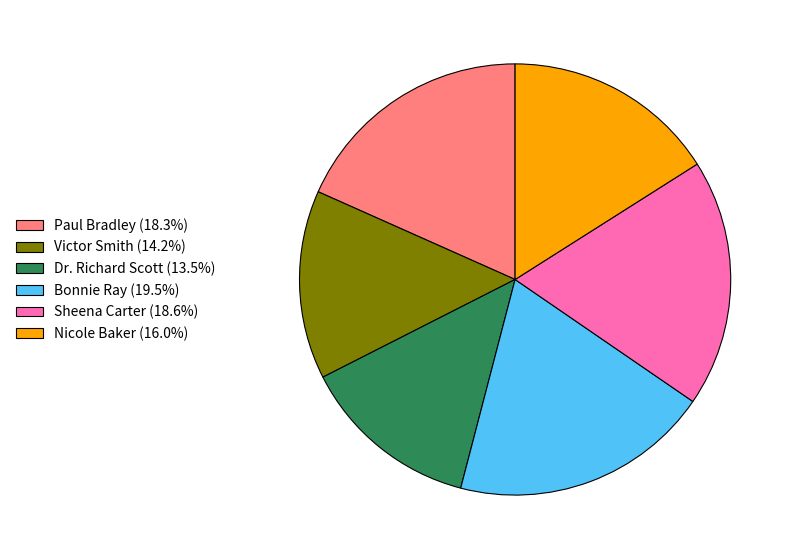

What is the ratio of the value at Paul Bradley (18.3%) to the value at Nicole Baker (16.0%)?

1.1